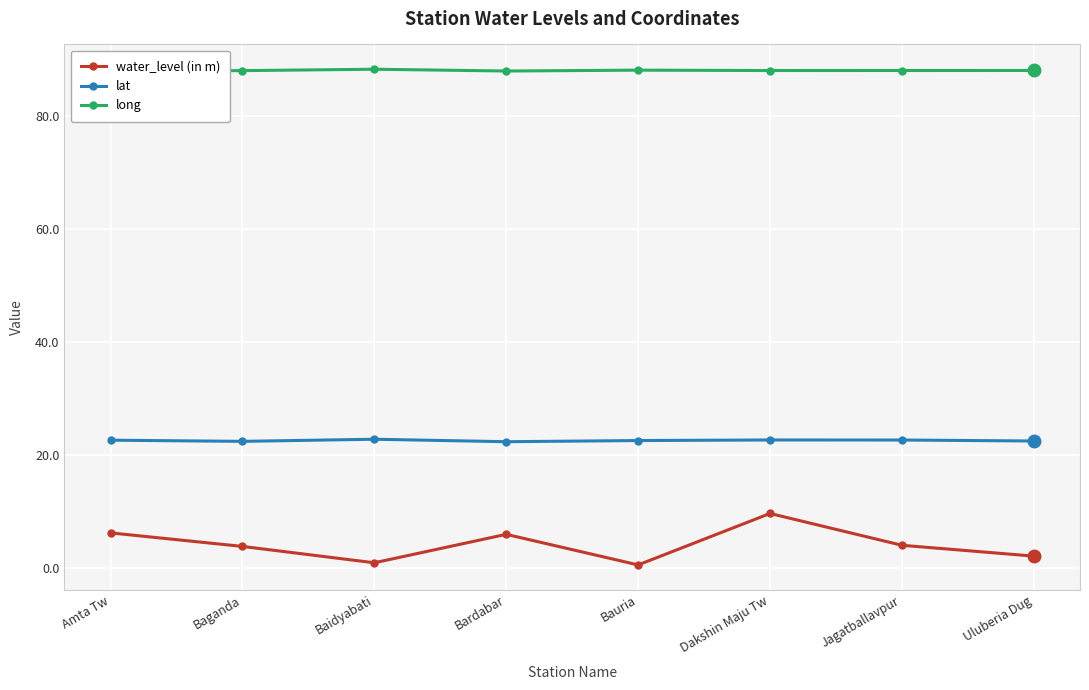

What is the difference between the highest and lowest values at Bardabar?

82.1